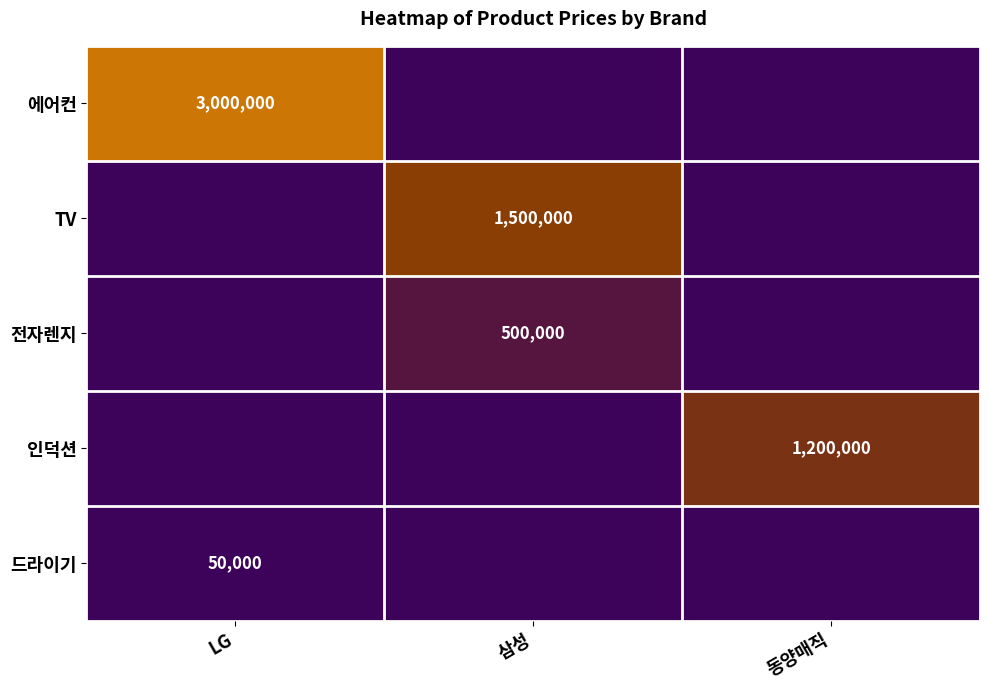

List the series in order of their peak value, lowest first.

드라이기, 전자렌지, 인덕션, TV, 에어컨